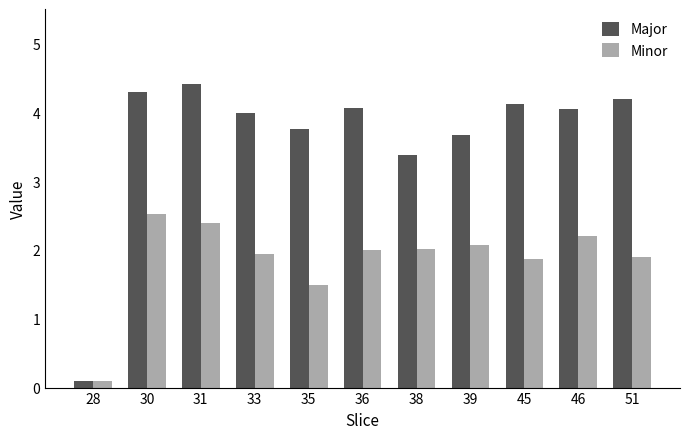

Which series changed the most between 30 and 36?

Minor